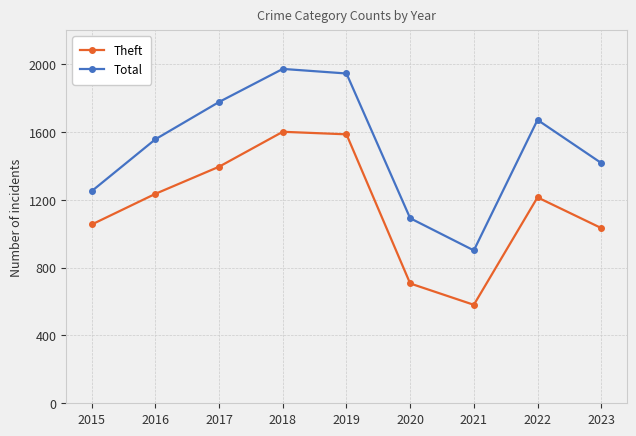

List the series in order of their overall mean, highest first.

Total, Theft